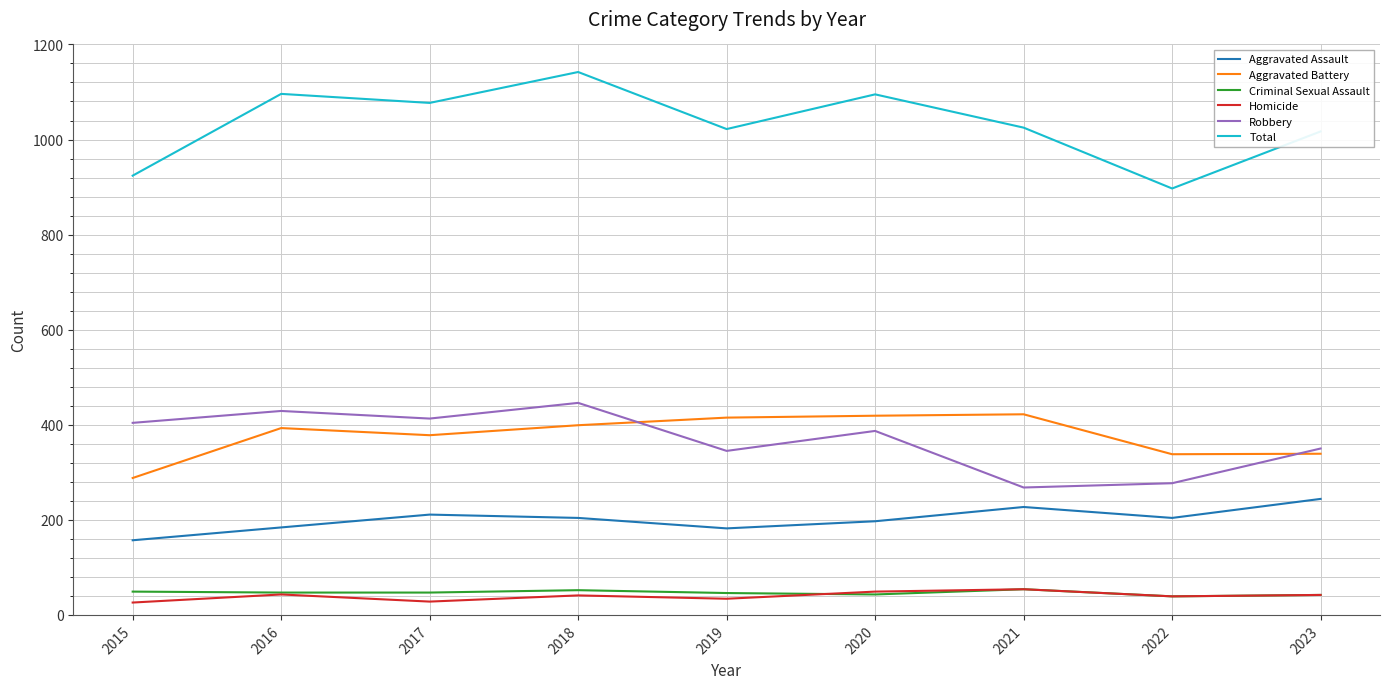

At which label does Total reach its peak?

2018